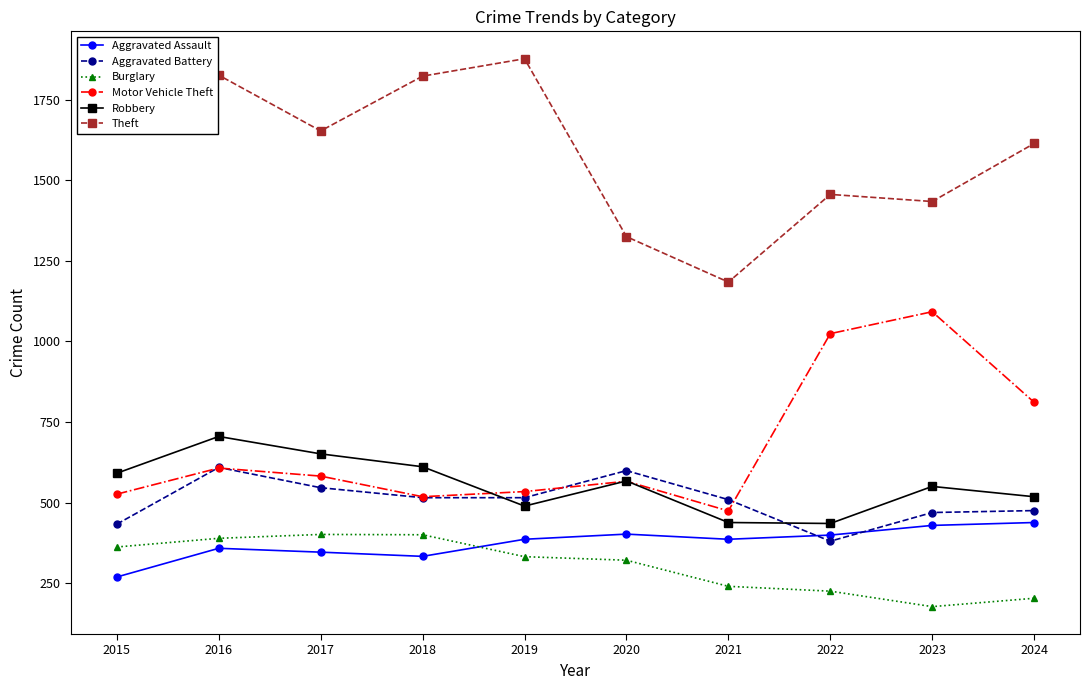

What is the total value across all series at 2019?

4133